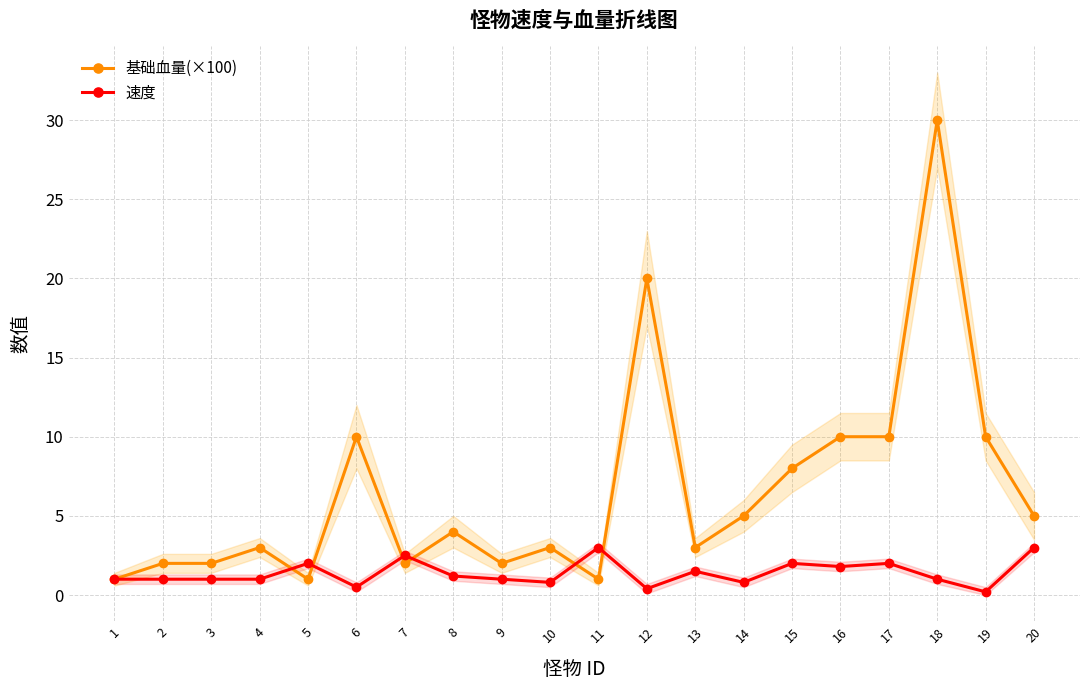

Does the chart have visible grid lines?

Yes